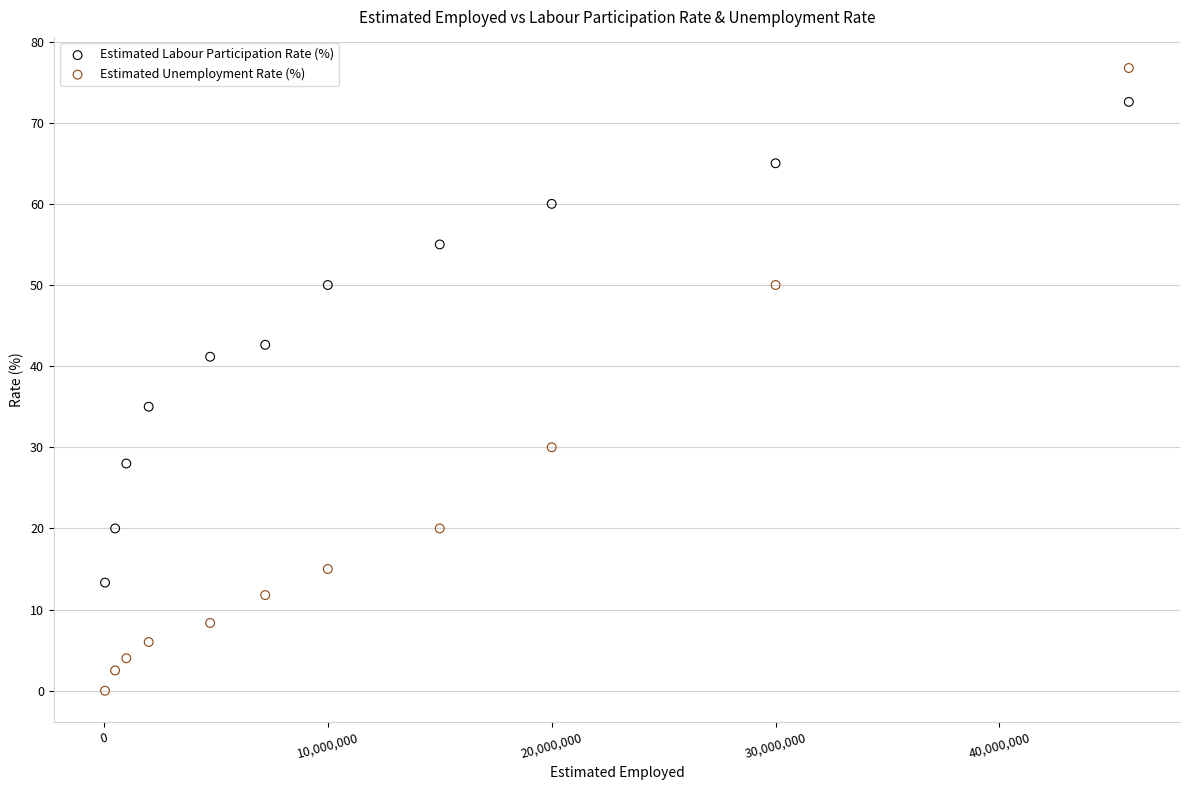

What are all the series names shown in the legend?

Estimated Labour Participation Rate (%), Estimated Unemployment Rate (%)